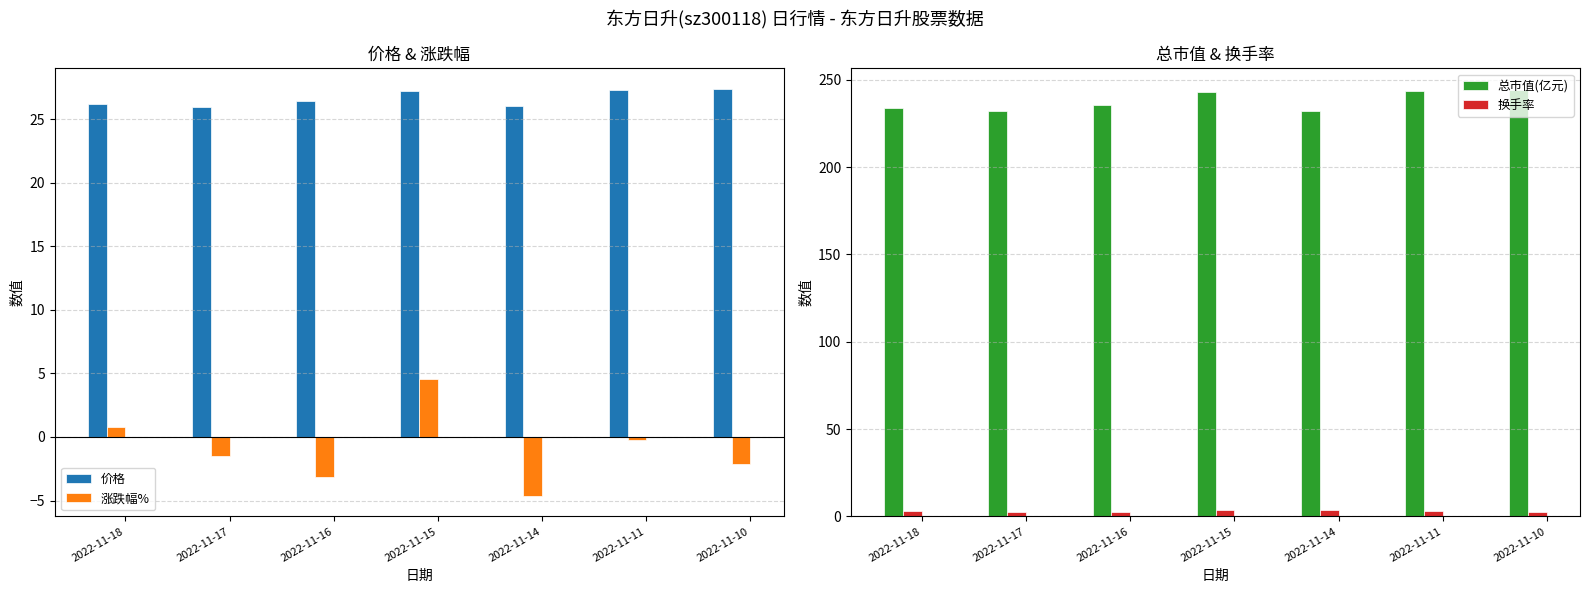

What is the lowest value of the 换手率 series?

2.6